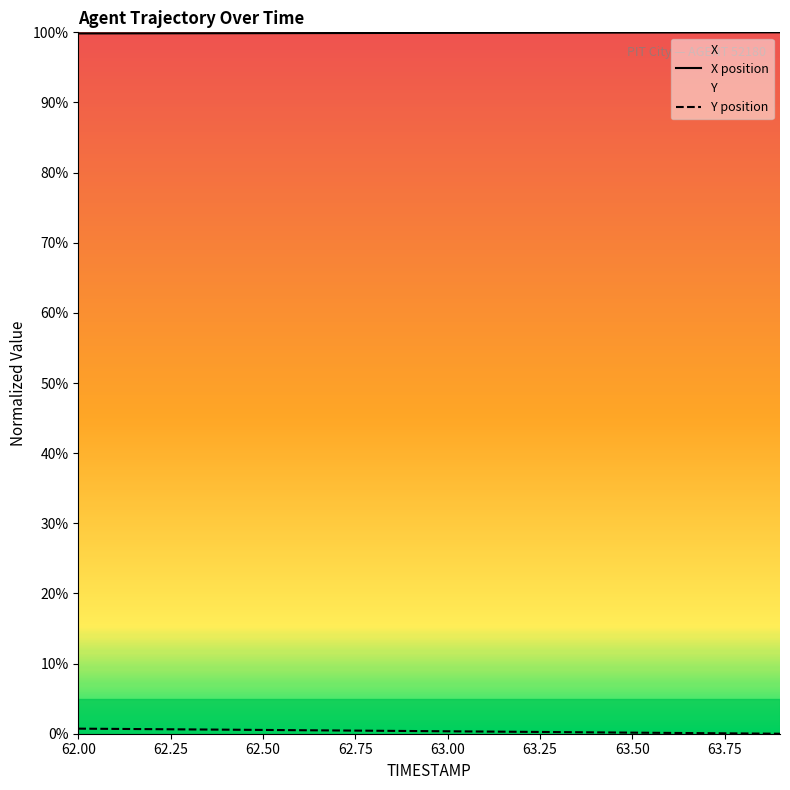

True or false: X and Y intersect in this chart.

False